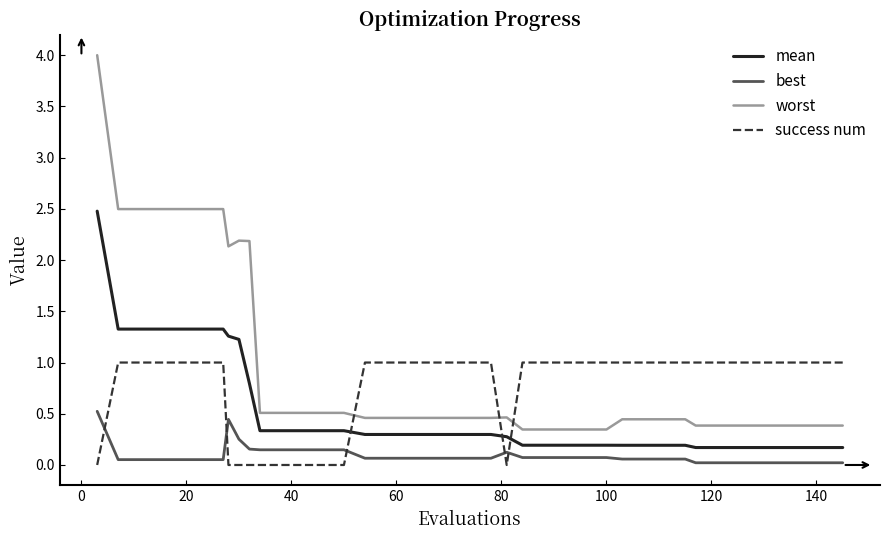

Rank the series by their average value, from lowest to highest.

best, mean, success num, worst